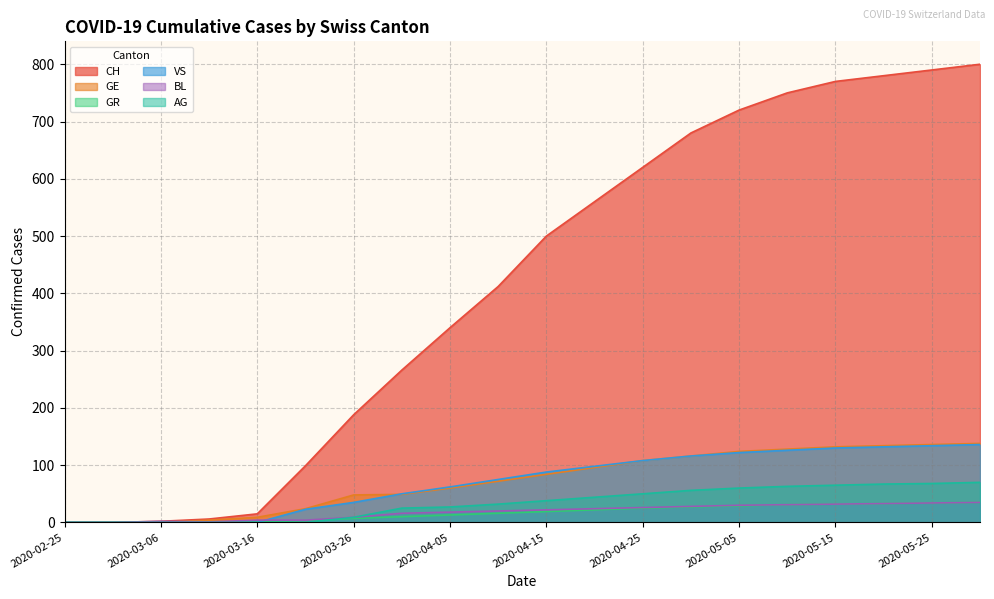

True or false: CH has more than 0 interior local peaks.

False